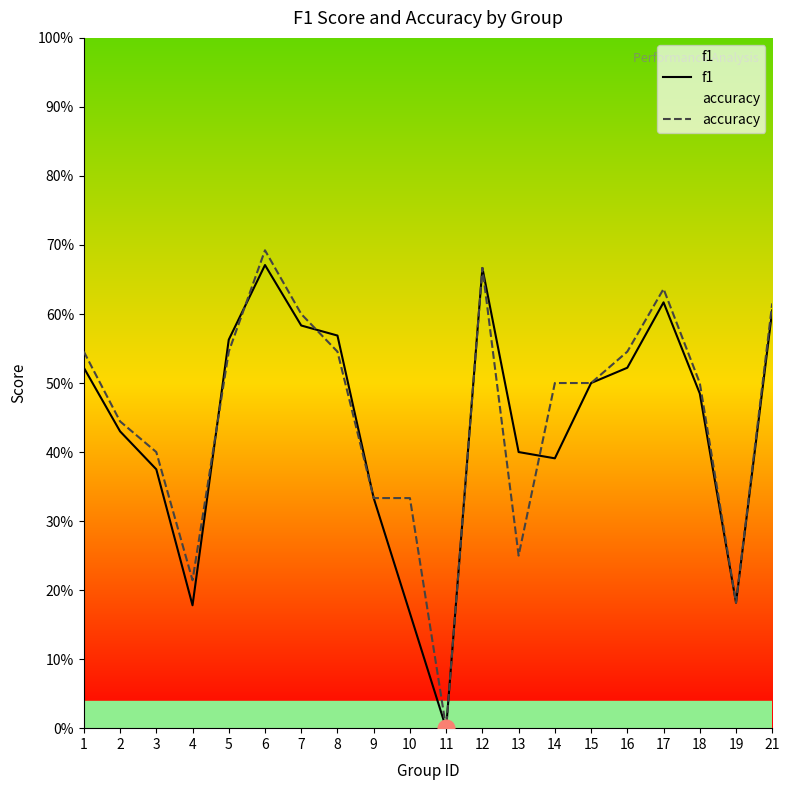

In f1, how many points are higher than both neighbors (excluding endpoints)?

3